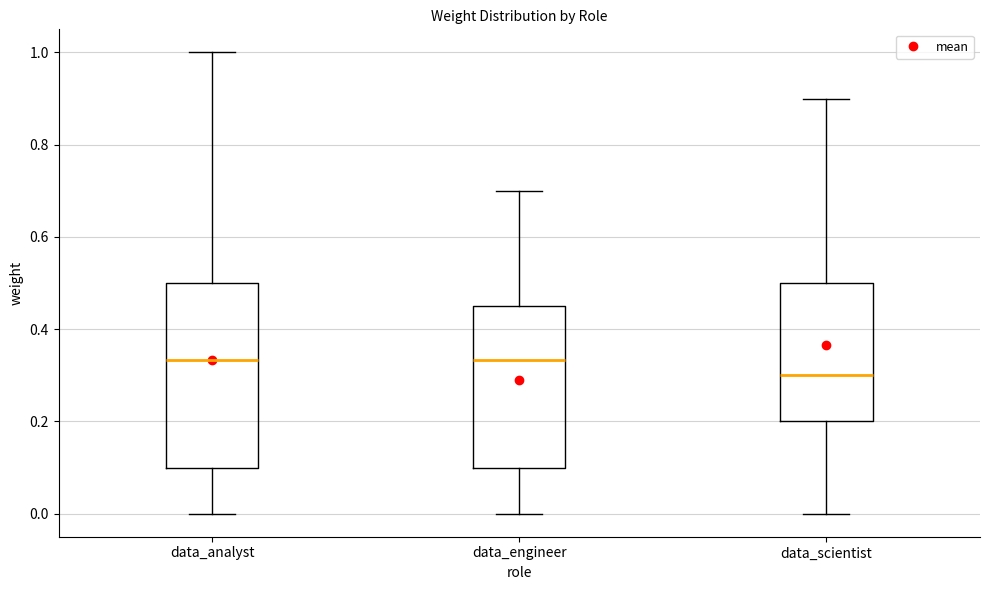

Reading left to right, read every box against the y-axis: the position of its median line, the range the box covers, and the ends of its whiskers. The values are not printed on the chart, so give them approximately, as read against the axis.

data_analyst: median 0.34, box 0.10 to 0.50, whiskers 0.00 to 1.00
data_engineer: median 0.34, box 0.10 to 0.46, whiskers 0.00 to 0.70
data_scientist: median 0.30, box 0.20 to 0.50, whiskers 0.00 to 0.90